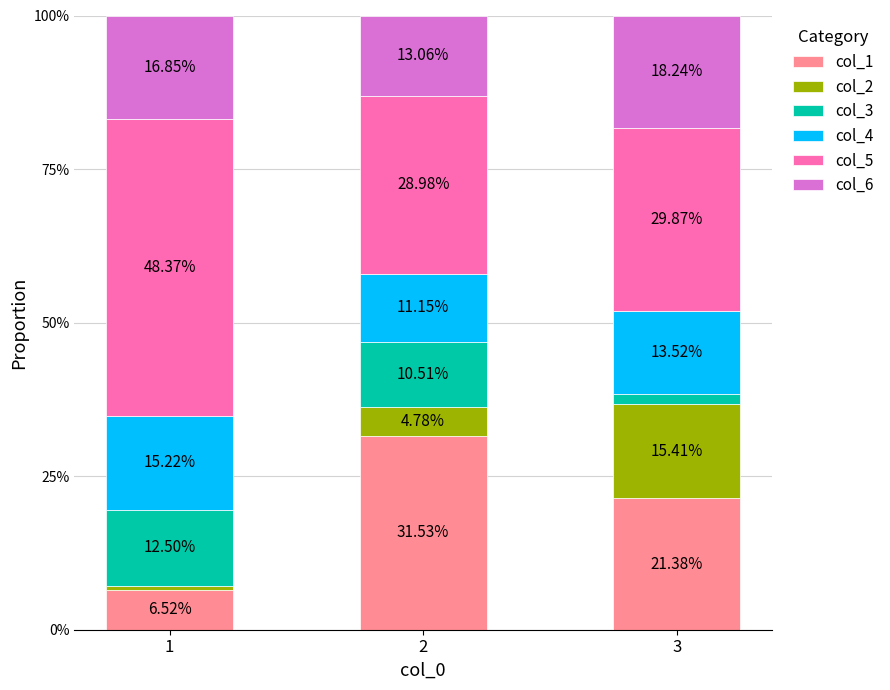

Where is col_2 nearest to the value 0?

1